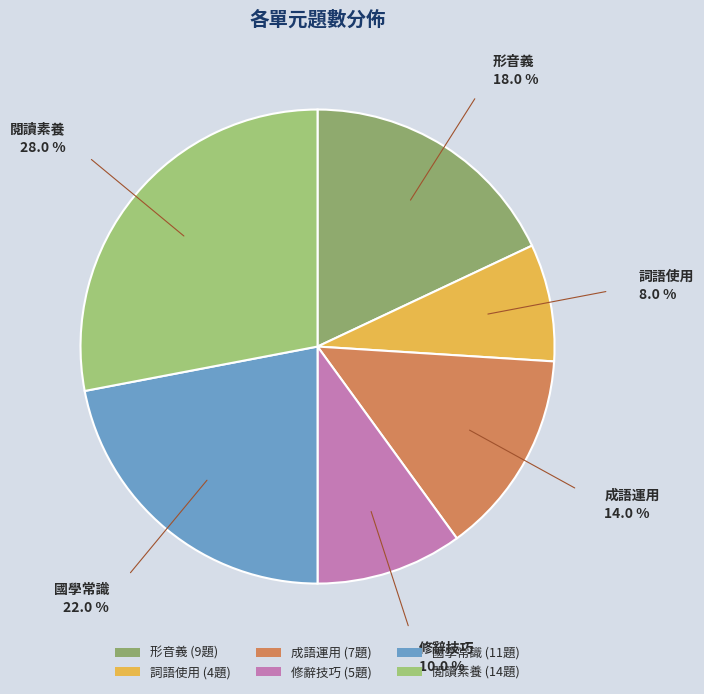

Between 修辭技巧 and 詞語使用, which is larger?

修辭技巧